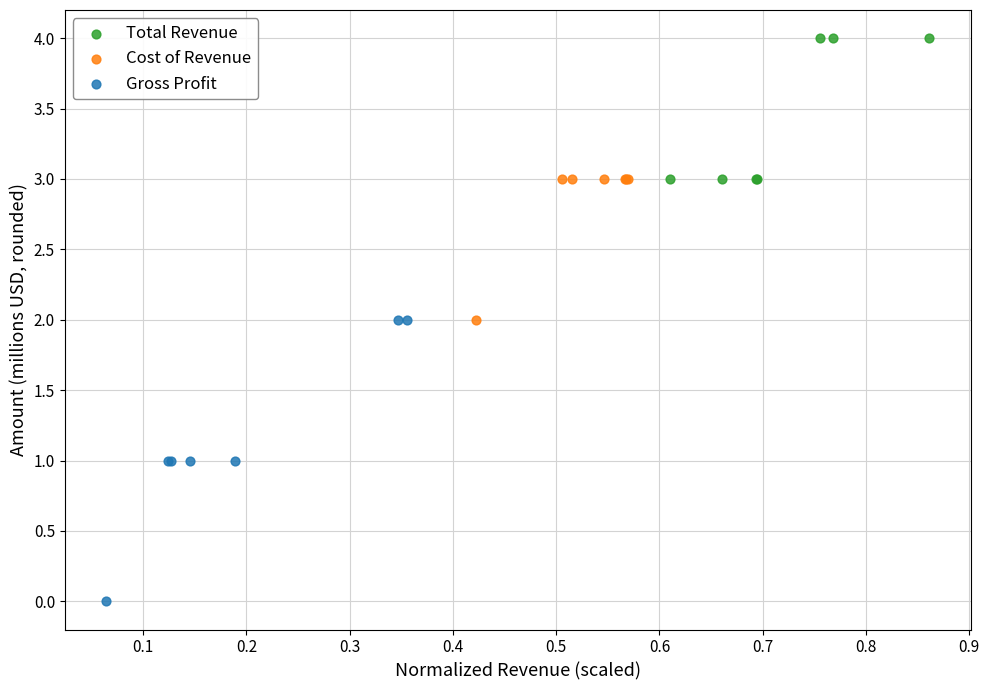

Which series contains the lowest Y value?

Gross Profit